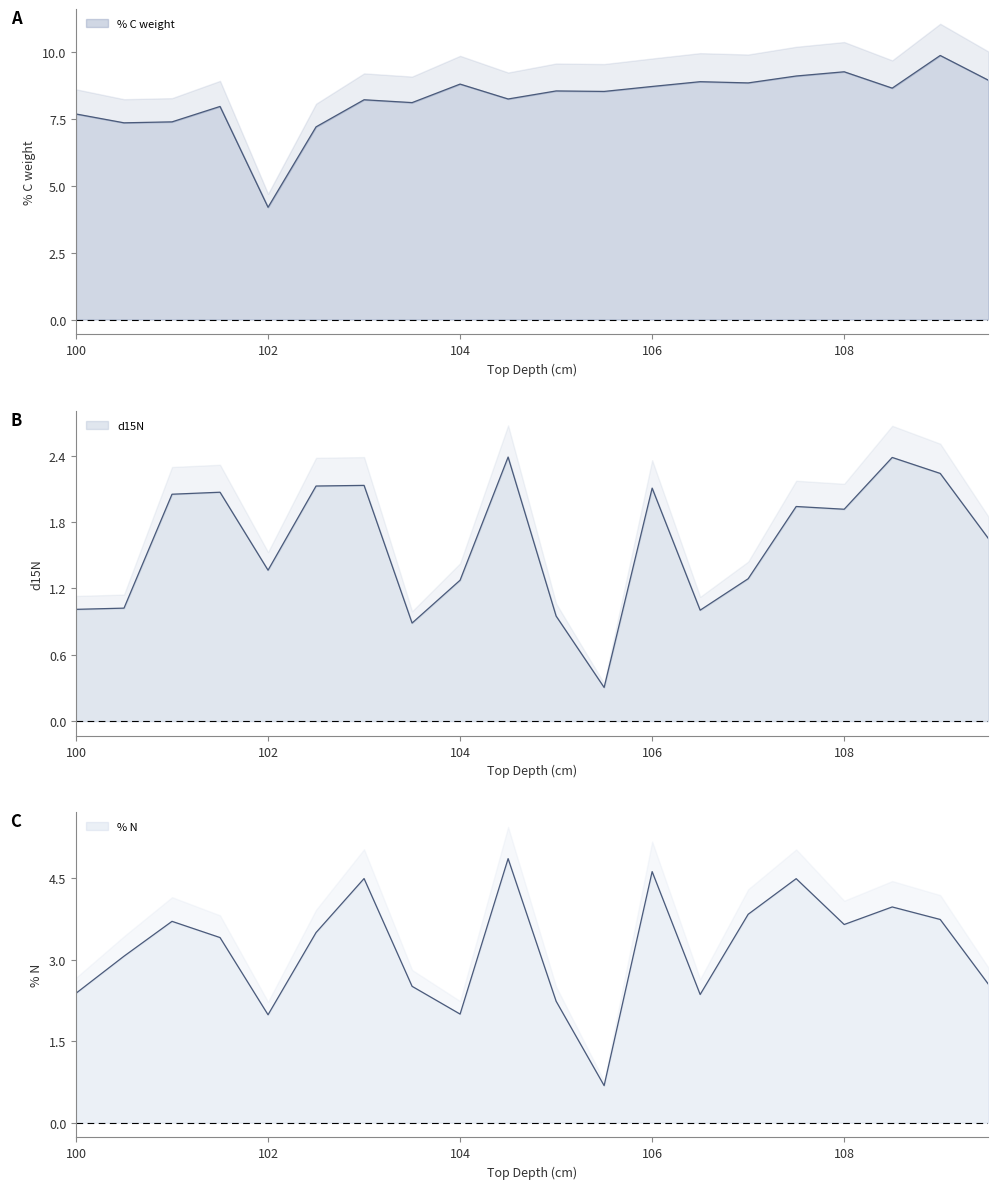

Which series changed the most between 102.0 and 107.0?

% C weight